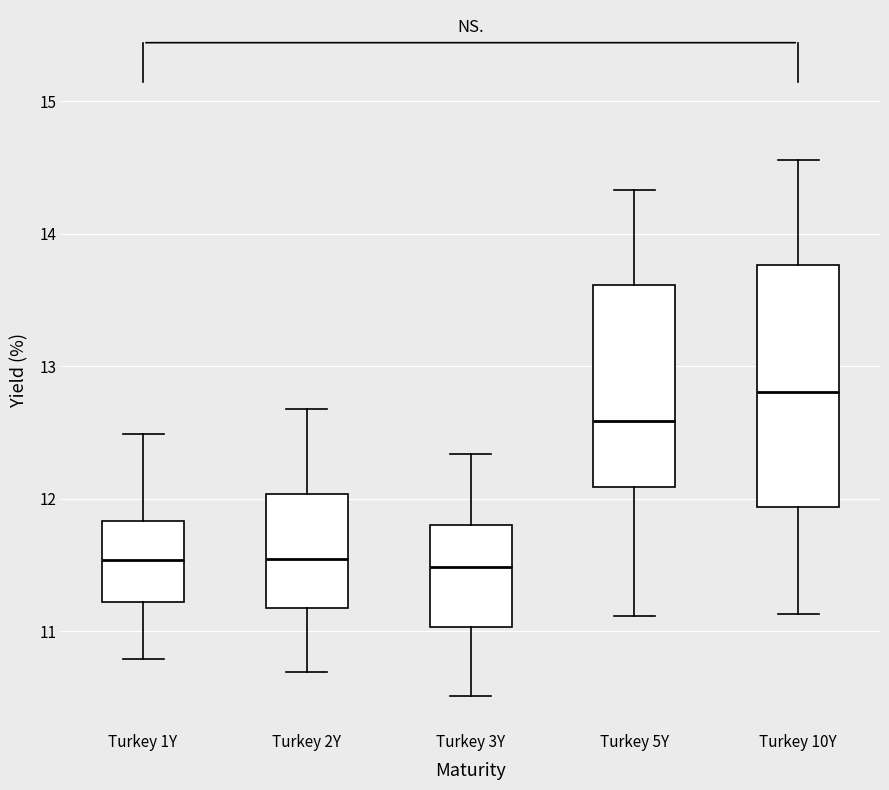

Which box is the tallest, from its lower edge to its upper edge?

Turkey 10Y